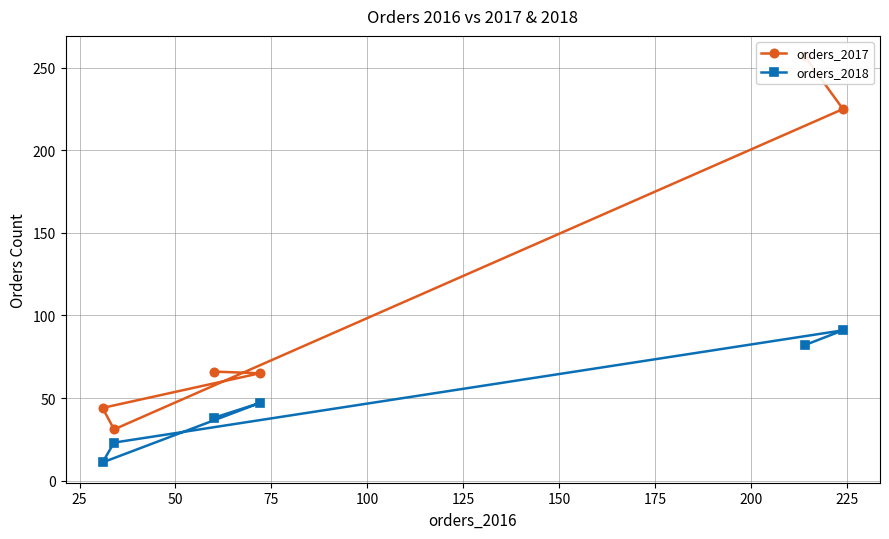

True or false: orders_2018 and orders_2017 intersect in this chart.

False